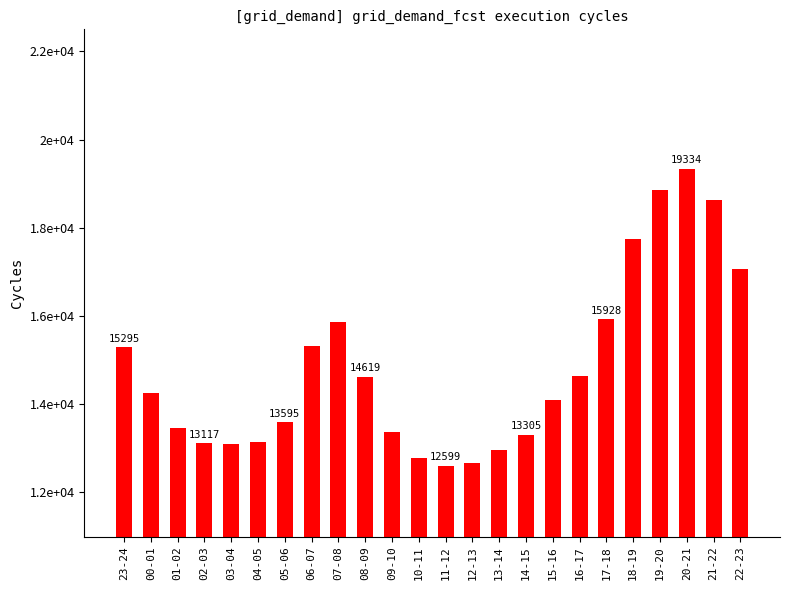

The chart shows a value of 25298 at 23-24. True or false?

False